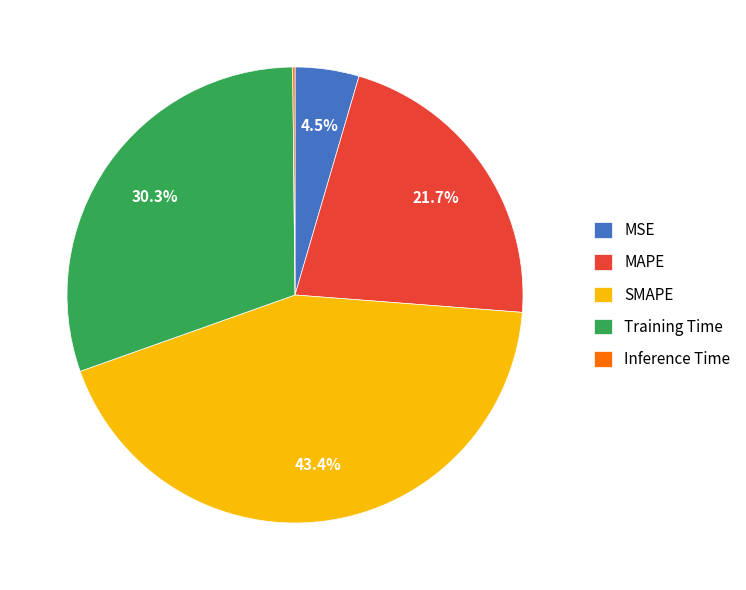

To the nearest percent, what is the difference between the largest and smallest slice percentages?

43%